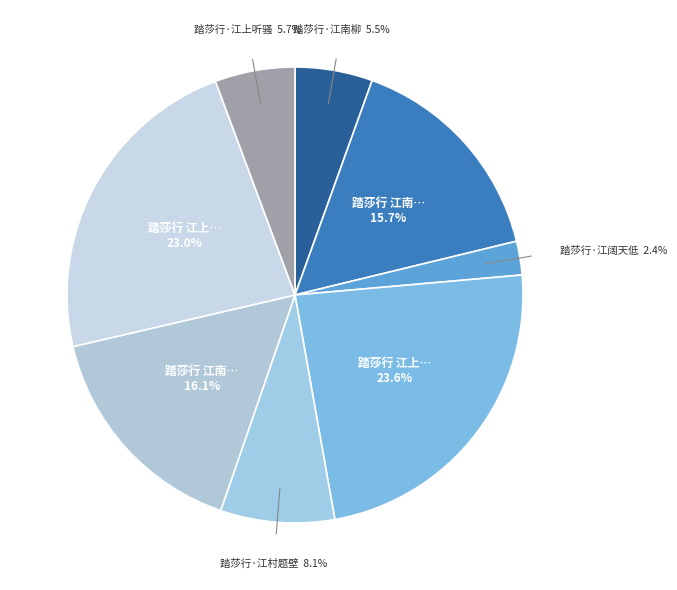

How many slices are in this pie chart?

8